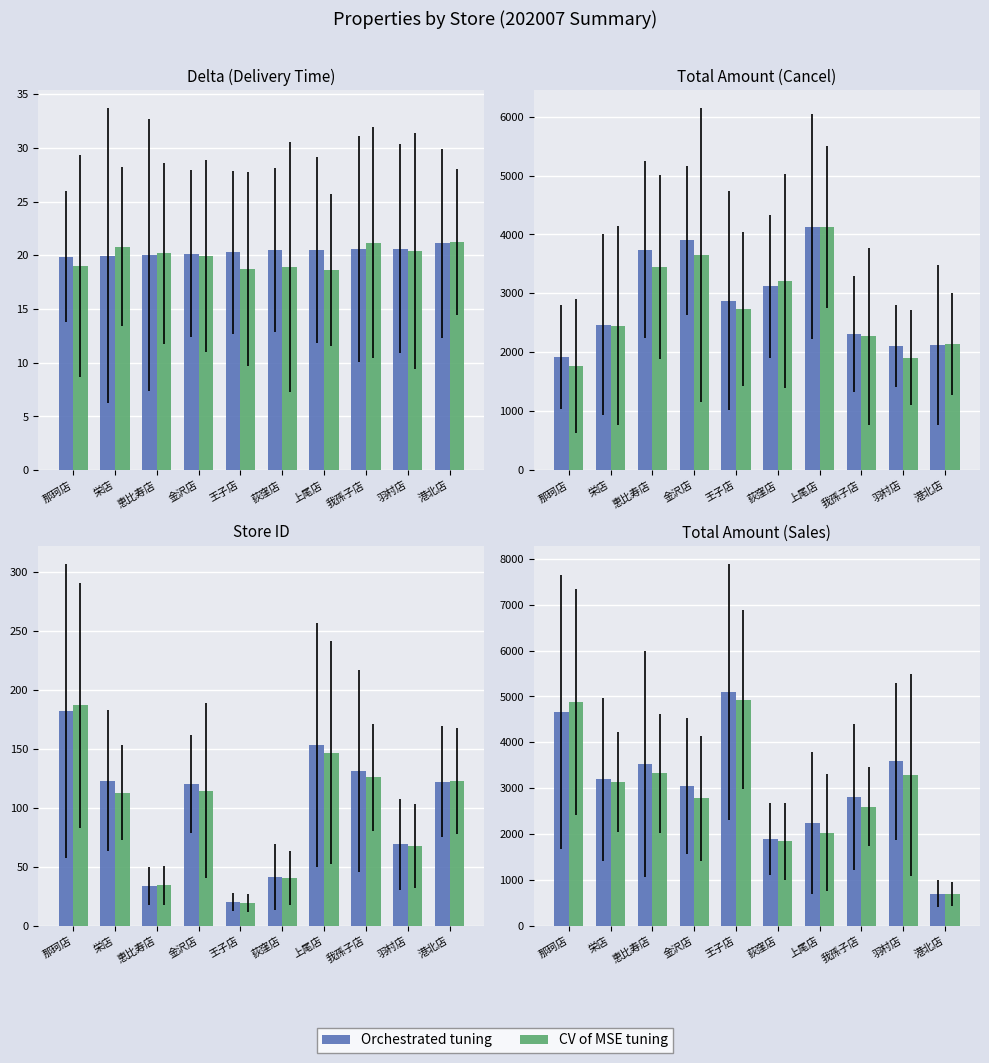

At how many categories does at least one series exceed 4911?

1